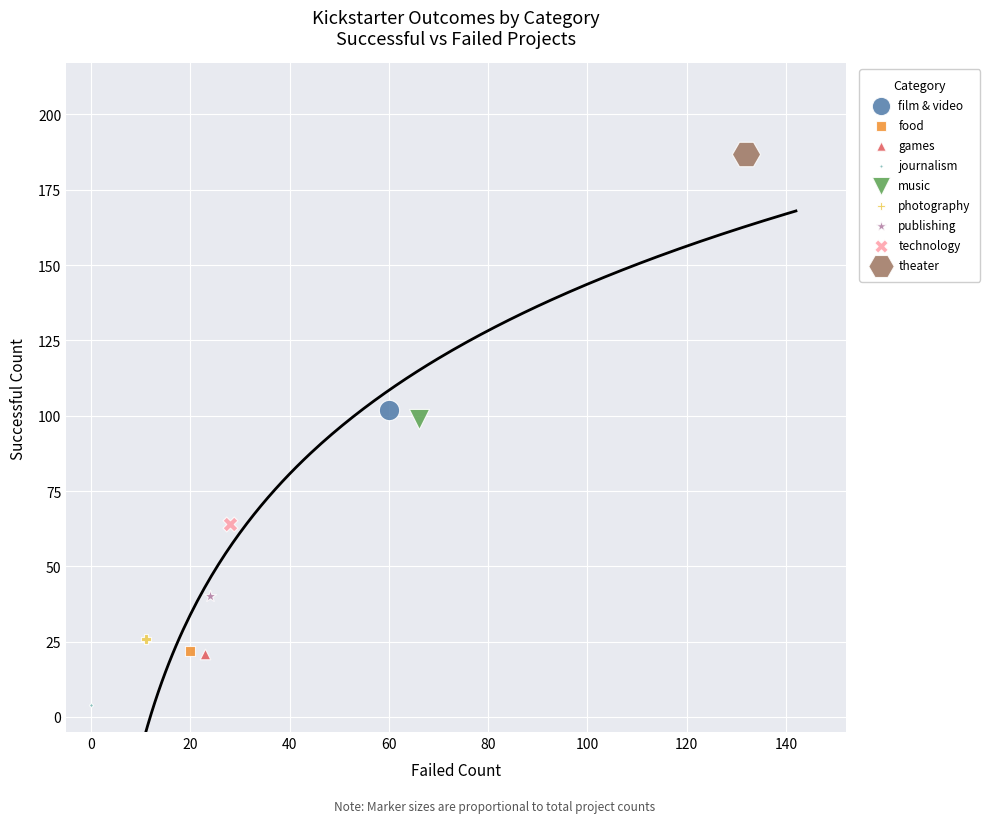

What are all the series names shown in the legend?

film & video, food, games, journalism, music, photography, publishing, technology, theater